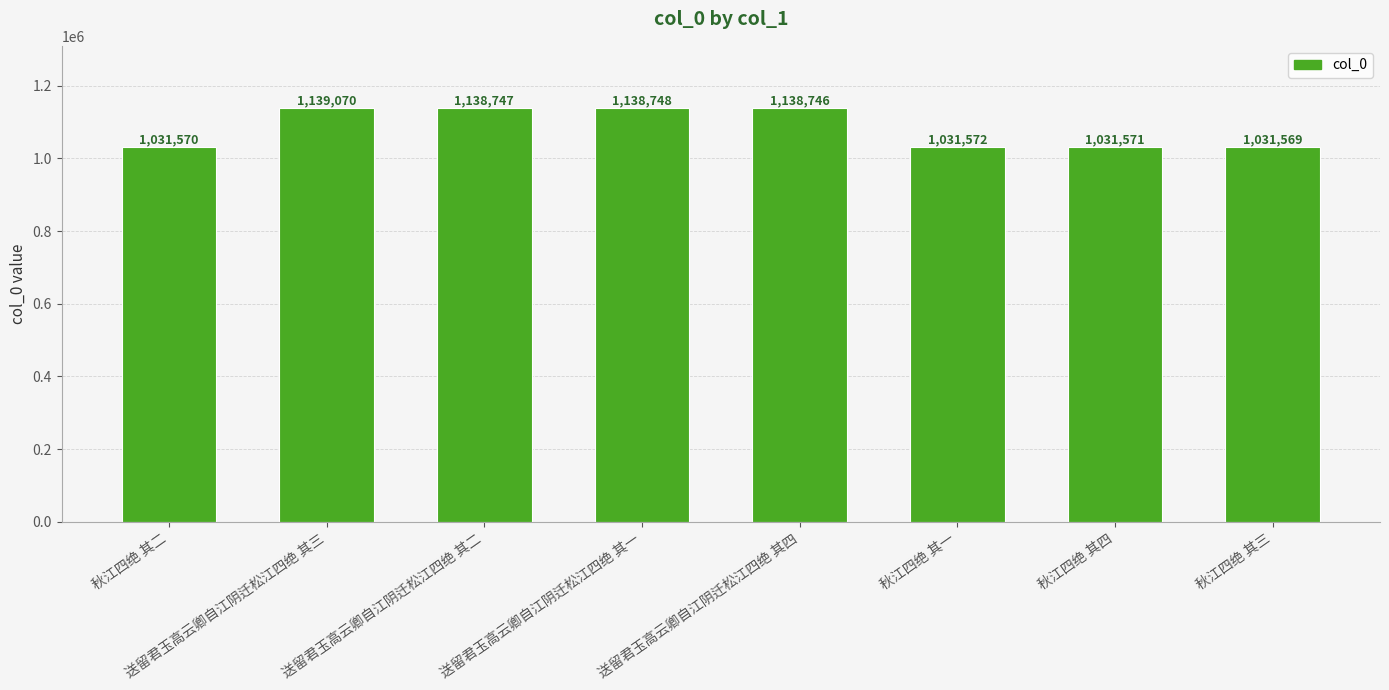

Which label corresponds to the largest value in the chart?

送留君玉高云卿自江阴迁松江四绝 其三